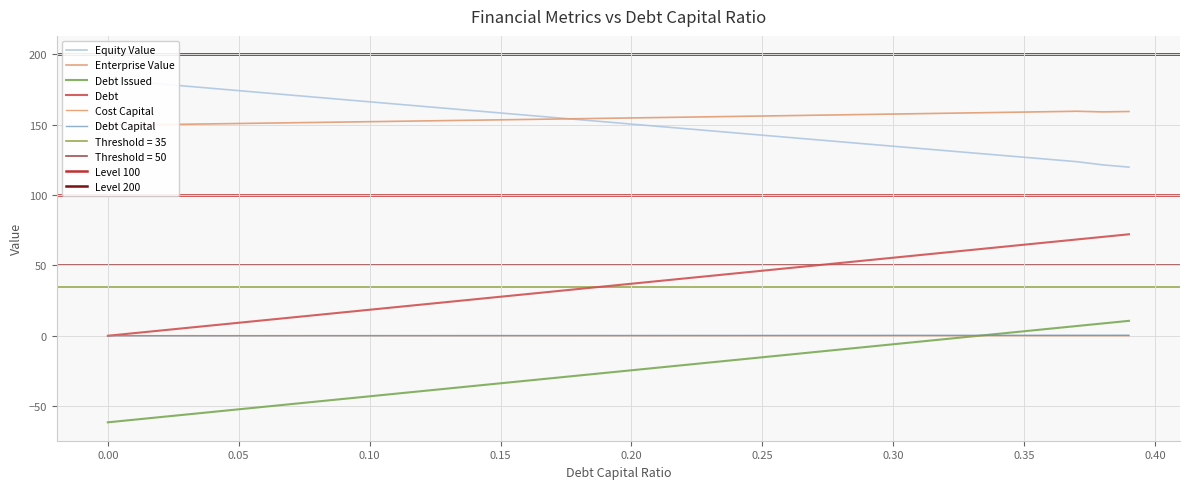

True or false: Debt and Debt Issued cross at least once.

False